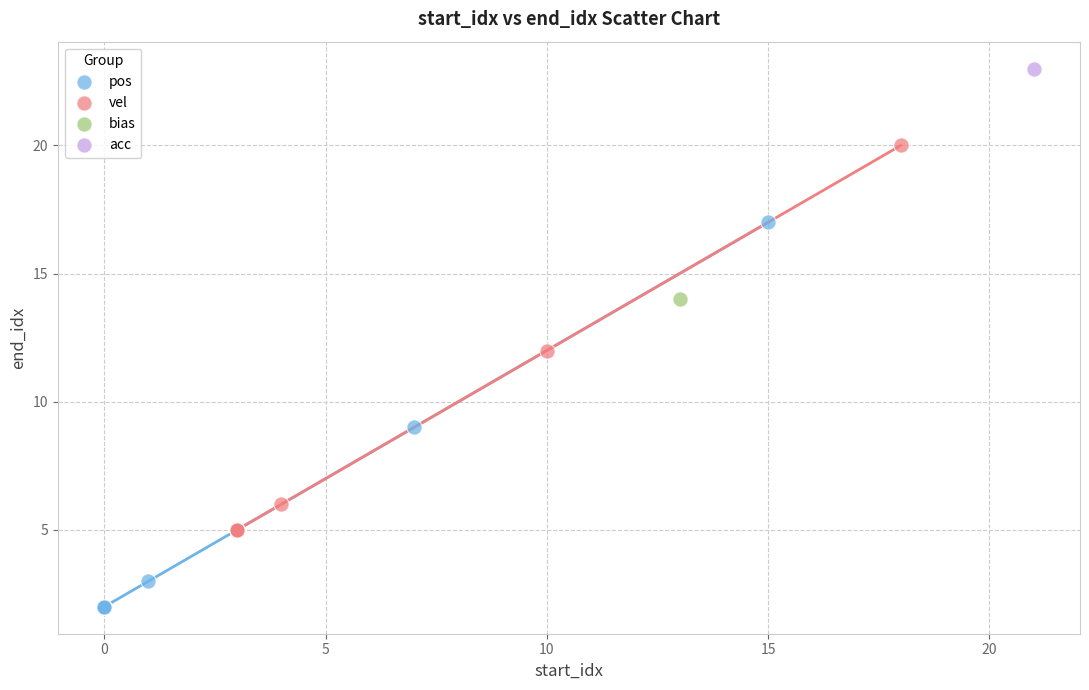

What are all the series names shown in the legend?

pos, vel, bias, acc